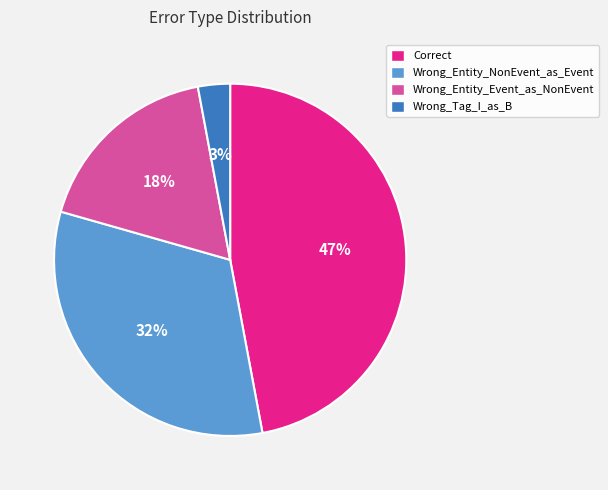

What percentage is the Wrong_Entity_NonEvent_as_Event slice, to the nearest percent?

32%